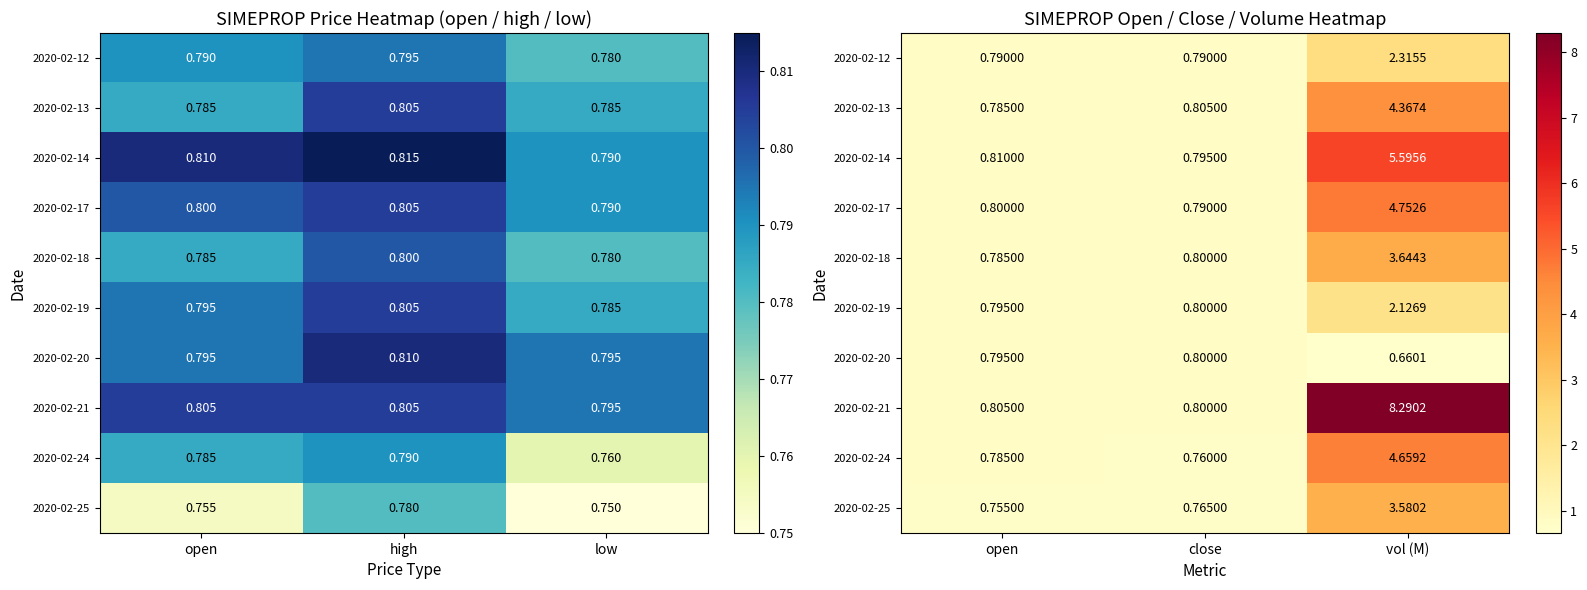

What is the difference between the maximum and minimum values in the 2020-02-20 series?

0.1